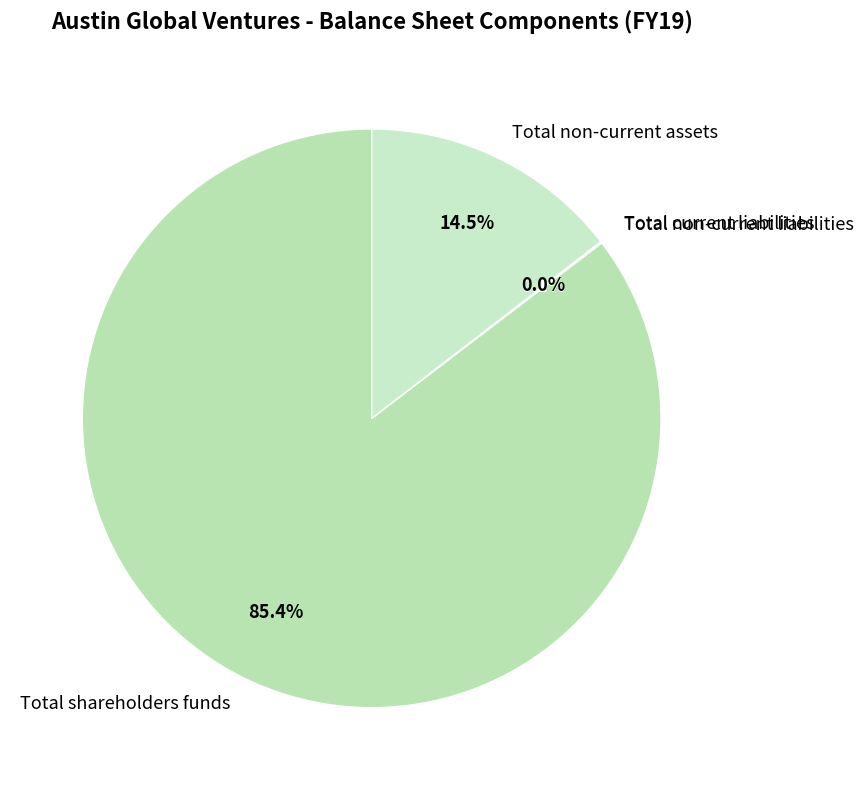

What percentage do Total non-current assets and Total shareholders funds together represent?

99.9%